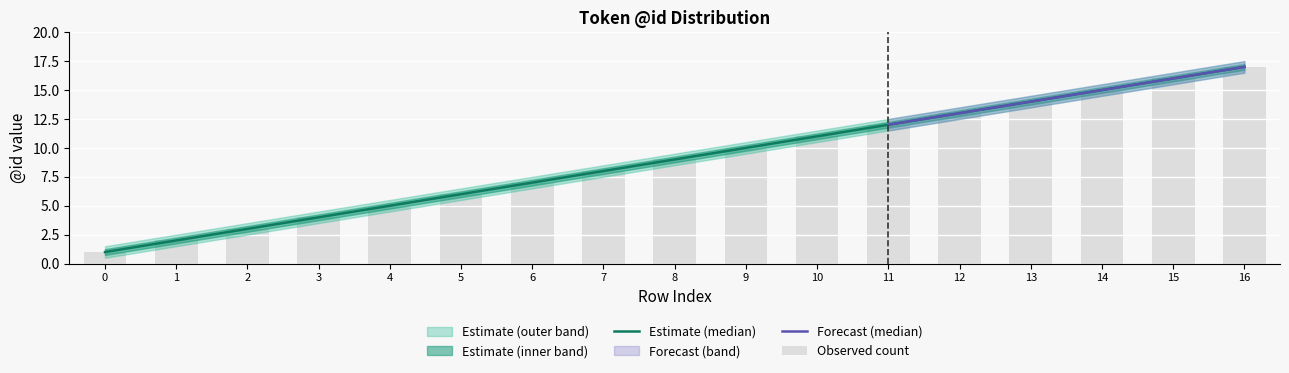

Reading right to left, what are all the values shown in this chart?

lower_bound: 17	16	15	14	13	12	11	10	9	8	7	6	5	4	3	2	1
mid: 17	16	15	14	13	12	11	10	9	8	7	6	5	4	3	2	1